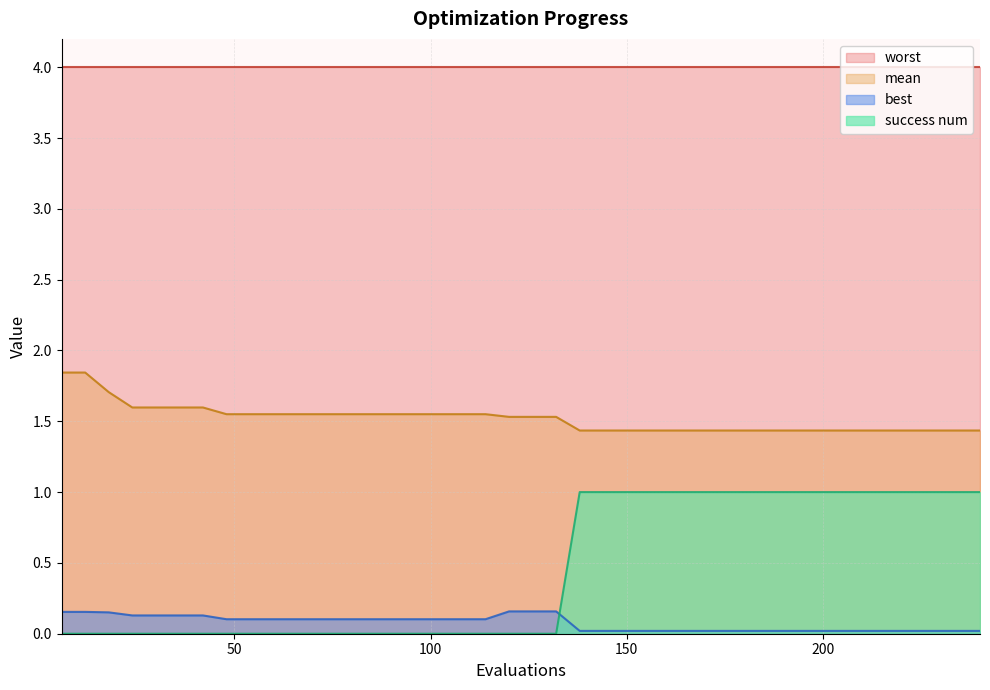

Is it true that mean equals 1.6 at 96?

True